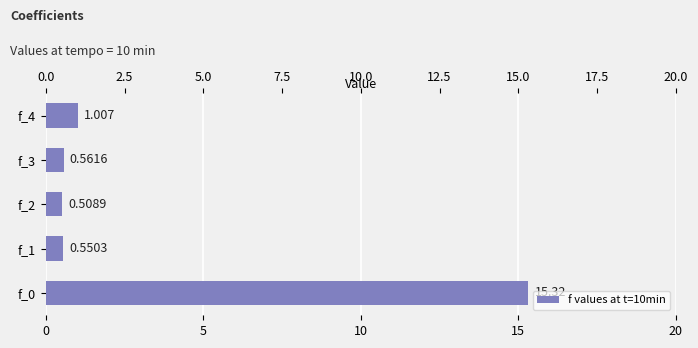

How many categories are shown in the chart?

5